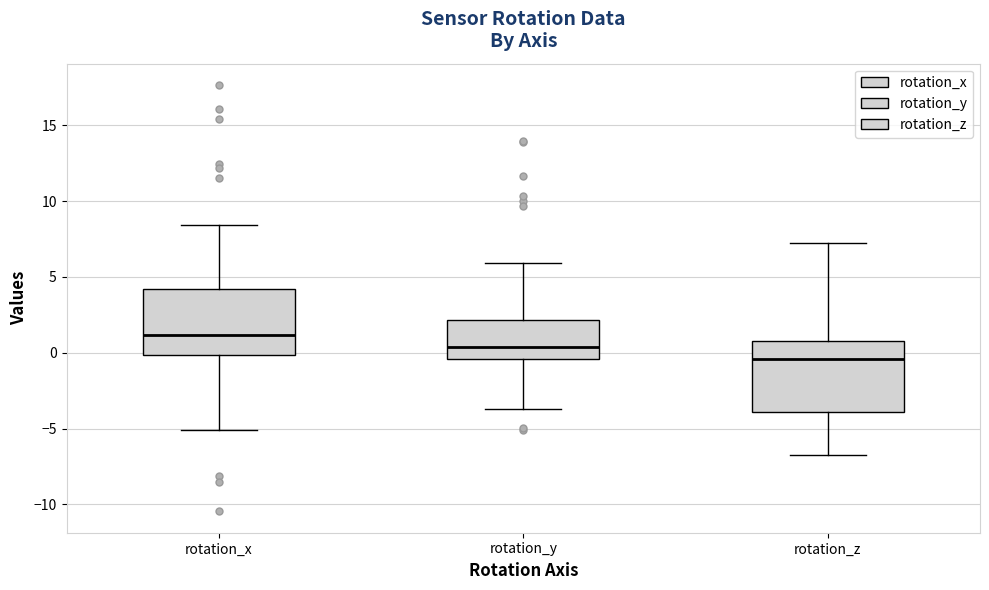

Which box has the highest median line?

rotation_x